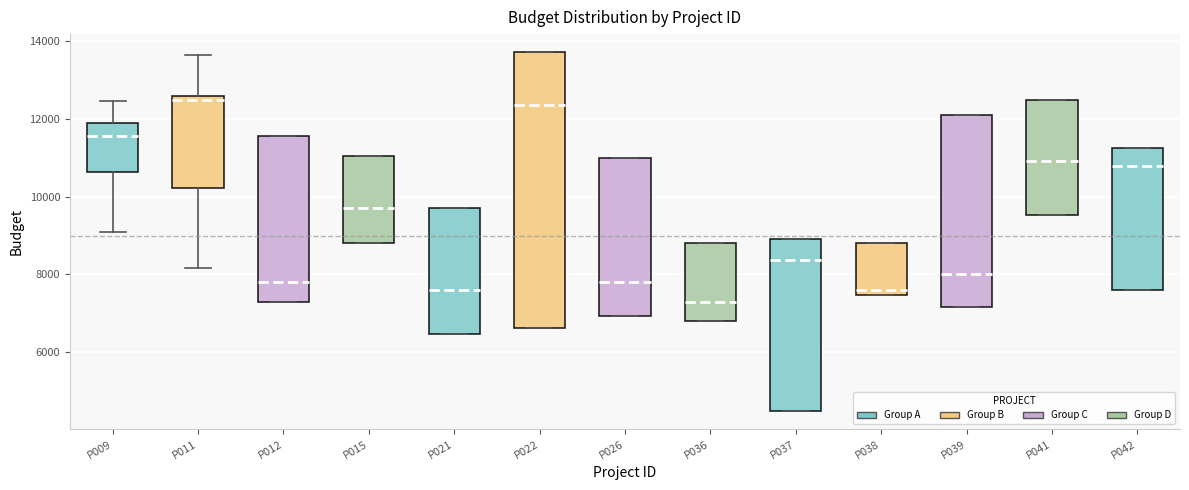

Reading left to right, transcribe this box plot: for each box, give where its median line is, the range the box spans, and where its two whiskers end, as read against the y-axis. The values are not printed on the chart, so give them approximately, as read against the axis.

P009: median 11600, box 10600 to 12000, whiskers 9200 to 12400
P011: median 12400, box 10200 to 12600, whiskers 8200 to 13600
P012: median 7800, box 7400 to 11600, whiskers 7400 to 11600
P015: median 9800, box 8800 to 11000, whiskers 8800 to 11000
P021: median 7600, box 6400 to 9800, whiskers 6400 to 9800
P022: median 12400, box 6600 to 13800, whiskers 6600 to 13800
P026: median 7800, box 7000 to 11000, whiskers 7000 to 11000
P036: median 7200, box 6800 to 8800, whiskers 6800 to 8800
P037: median 8400, box 4400 to 9000, whiskers 4400 to 9000
P038: median 7600, box 7400 to 8800, whiskers 7400 to 8800
P039: median 8000, box 7200 to 12000, whiskers 7200 to 12000
P041: median 11000, box 9600 to 12400, whiskers 9600 to 12400
P042: median 10800, box 7600 to 11200, whiskers 7600 to 11200